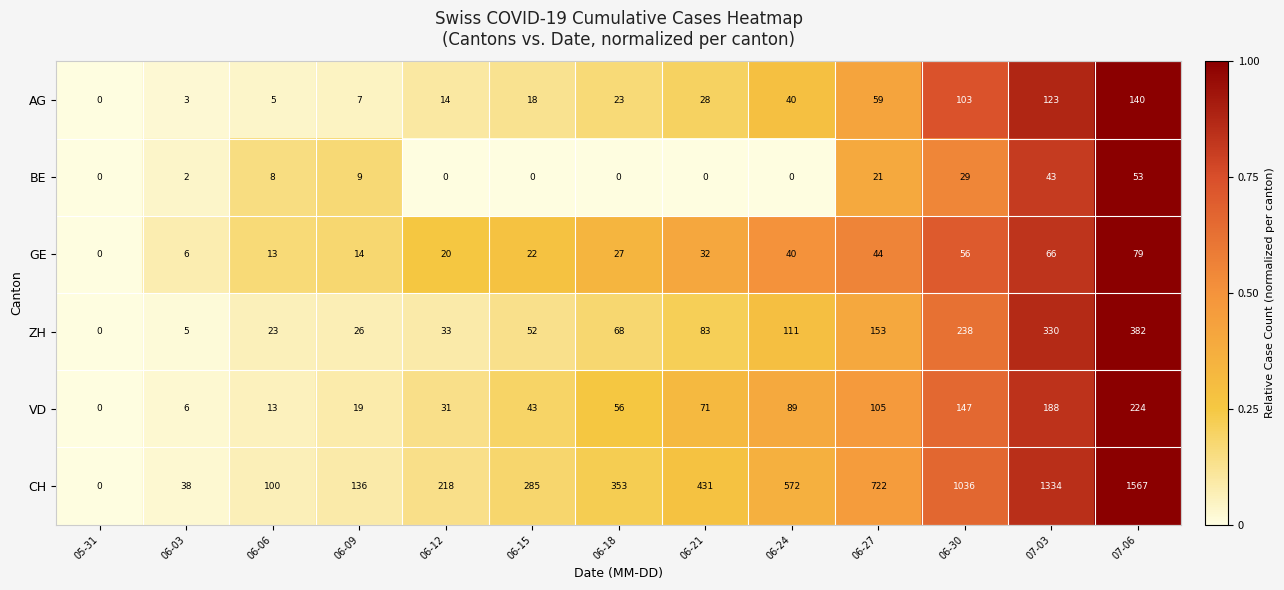

Rank the series by their maximum value, from highest to lowest.

CH, ZH, VD, AG, GE, BE